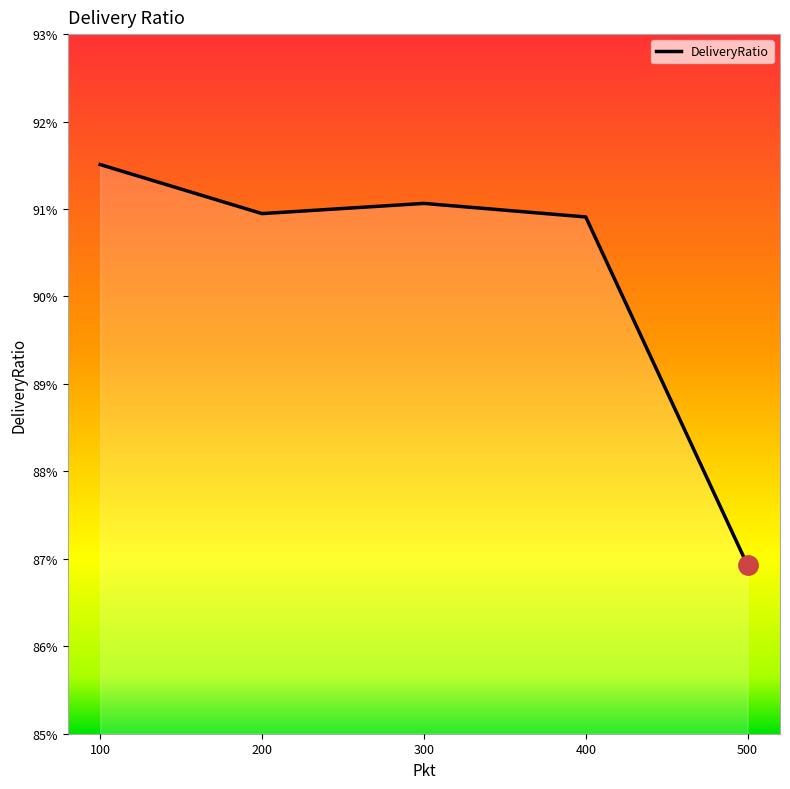

How many interior local peaks (higher than both neighbors) does the data have?

1